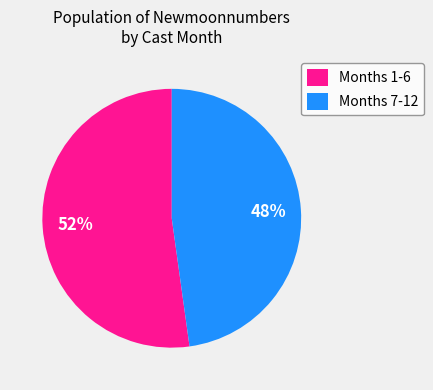

Is the sum of Months 7-12 and Months 1-6 greater than half?

Yes